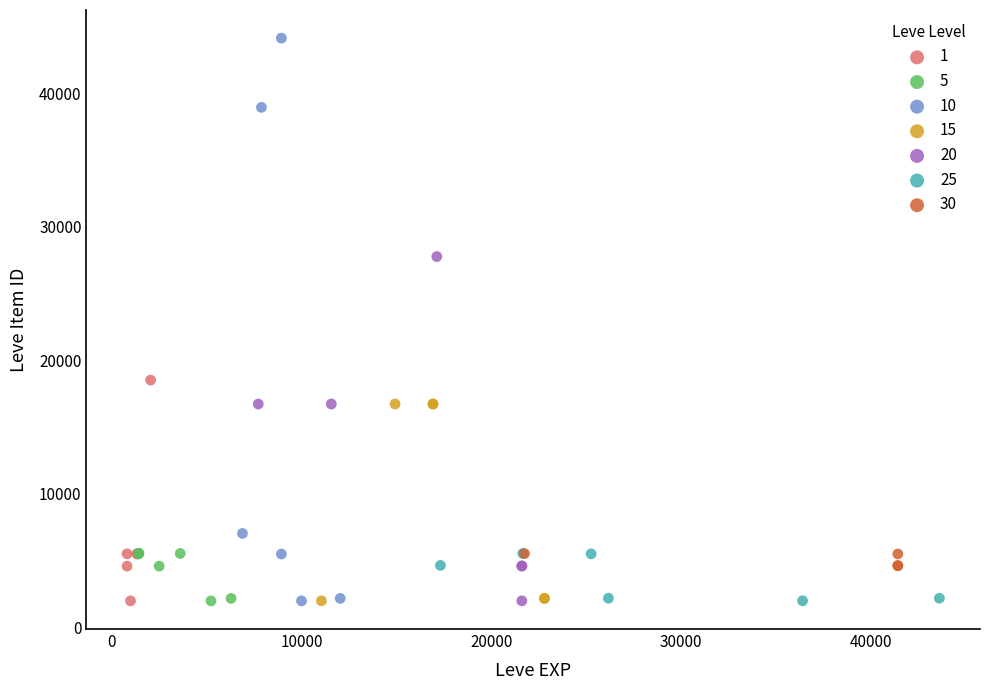

What are all the series names shown in the legend?

1, 5, 10, 15, 20, 25, 30